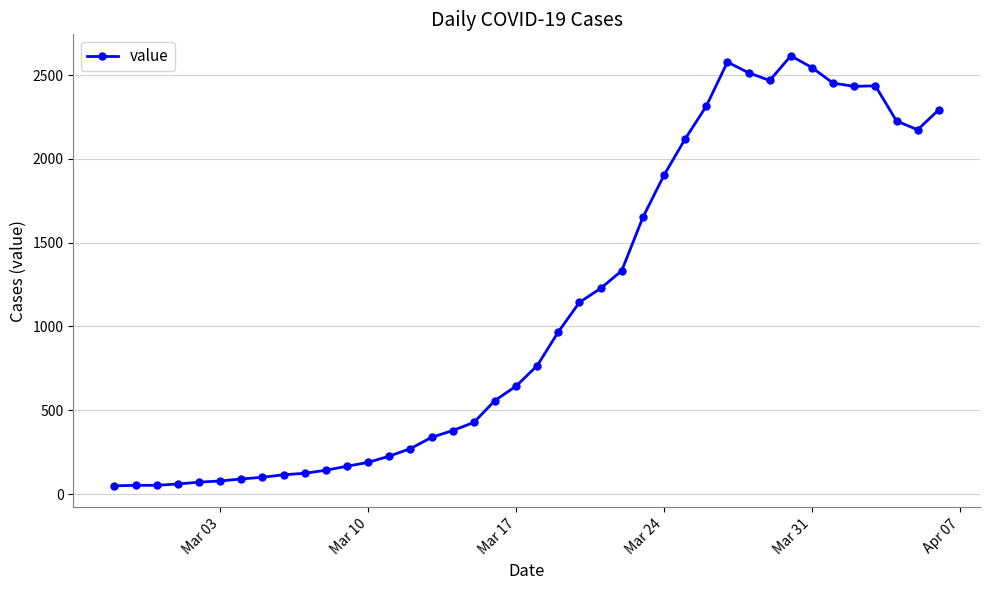

What is the average value?

1107